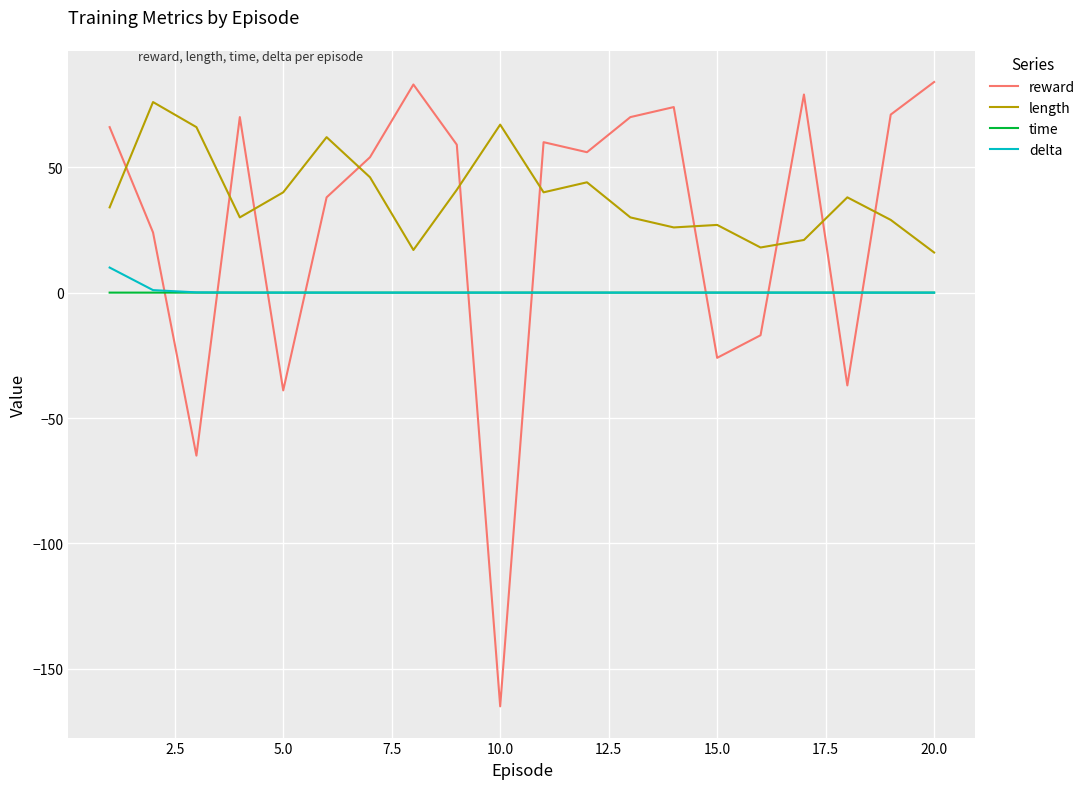

How many intersections are there between delta and reward?

10